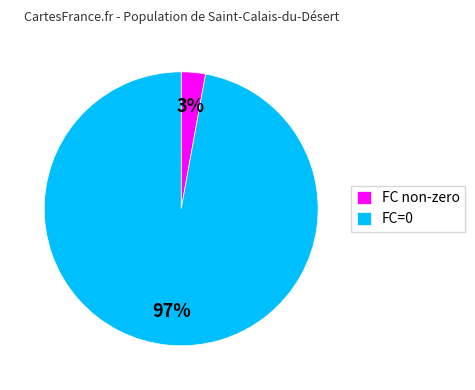

What percentage is the FC non-zero slice, to the nearest percent?

3%